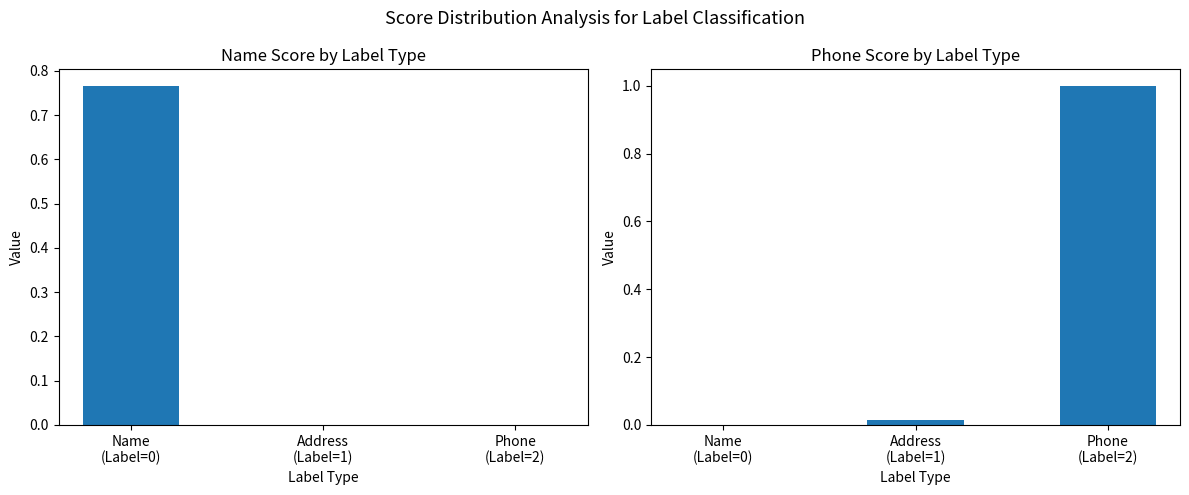

What is the maximum value for Phone Score?

1.0